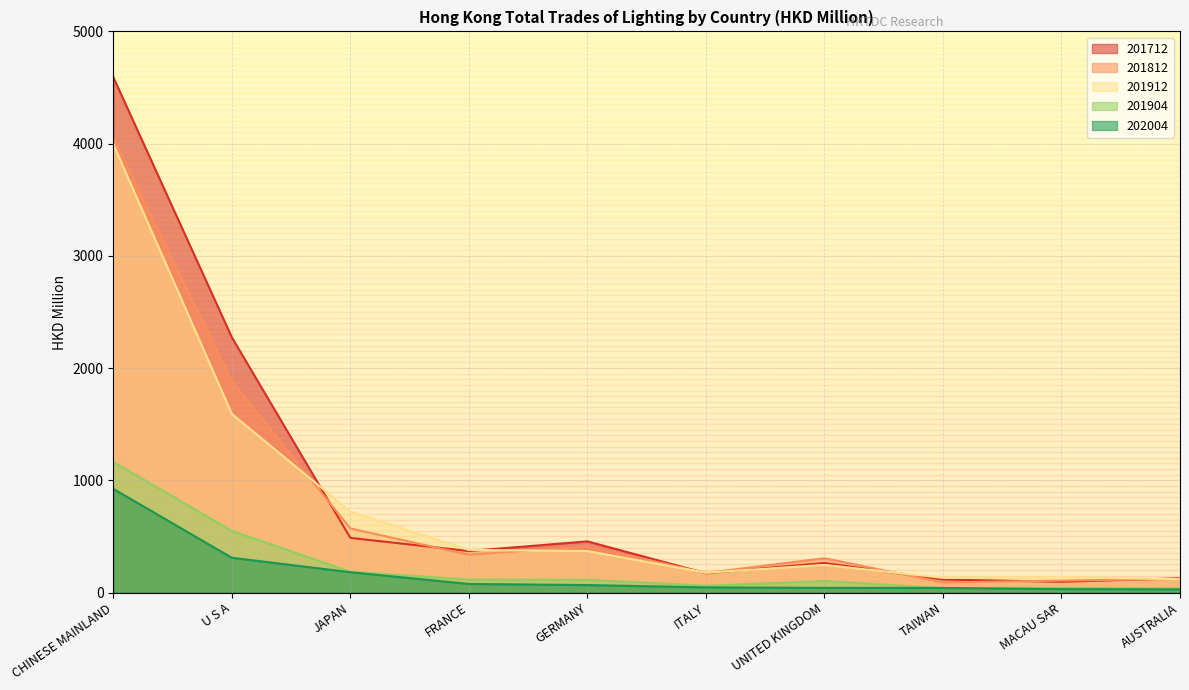

What is the difference between the 201712 values at ITALY and U S A?

2102.4